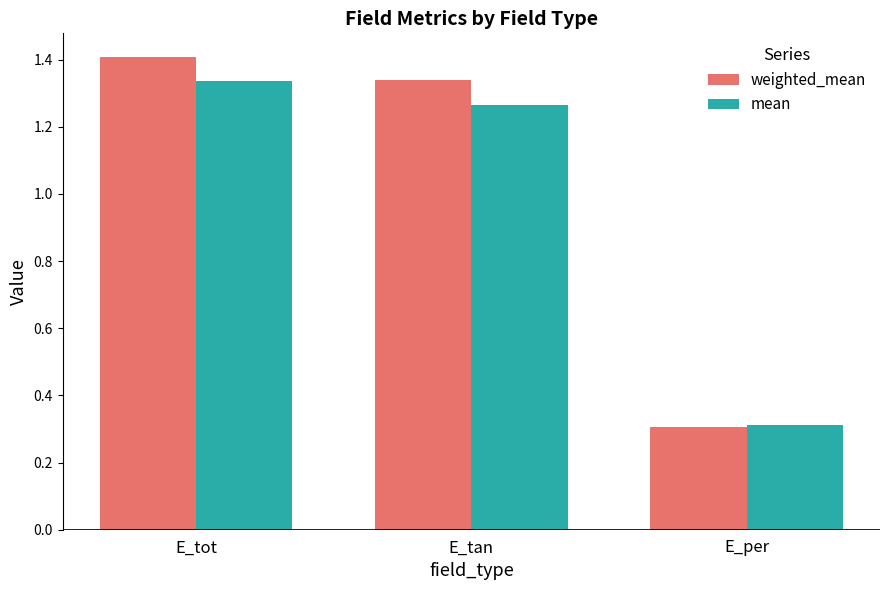

What is the sum of the mean values at E_per and E_tan?

1.6